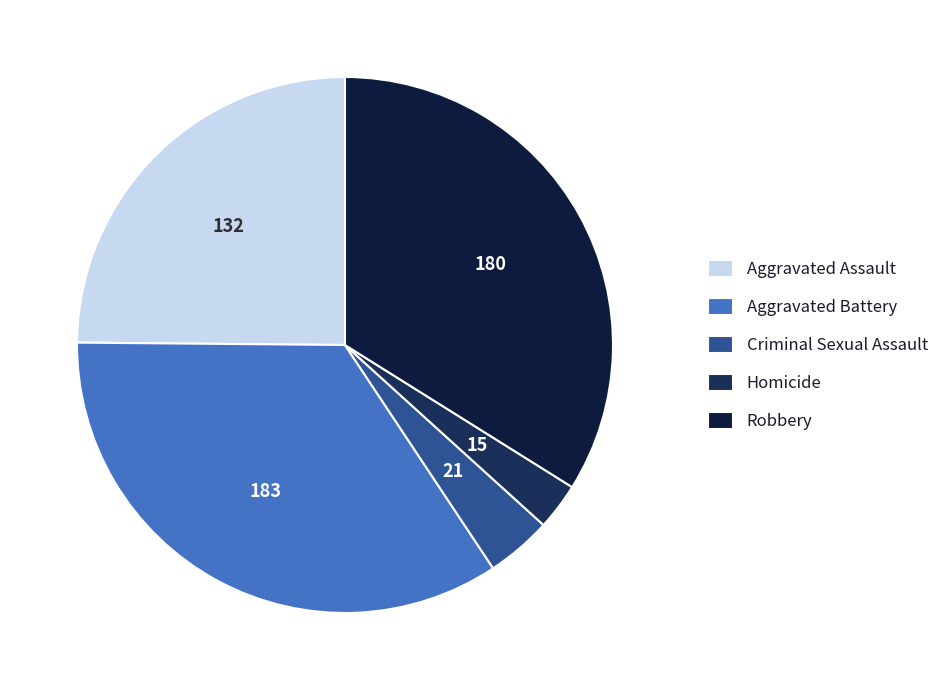

Rank the categories by value from lowest to highest.

Homicide, Criminal Sexual Assault, Aggravated Assault, Robbery, Aggravated Battery